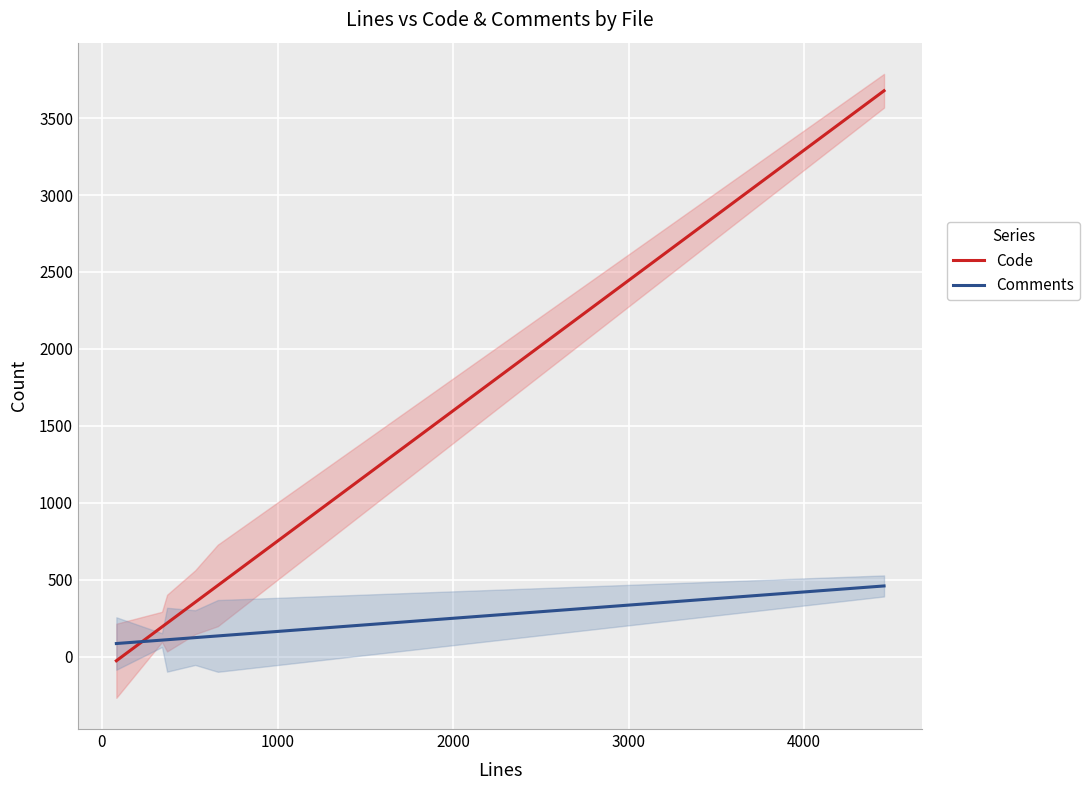

True or false: Code and Comments cross at least once.

True